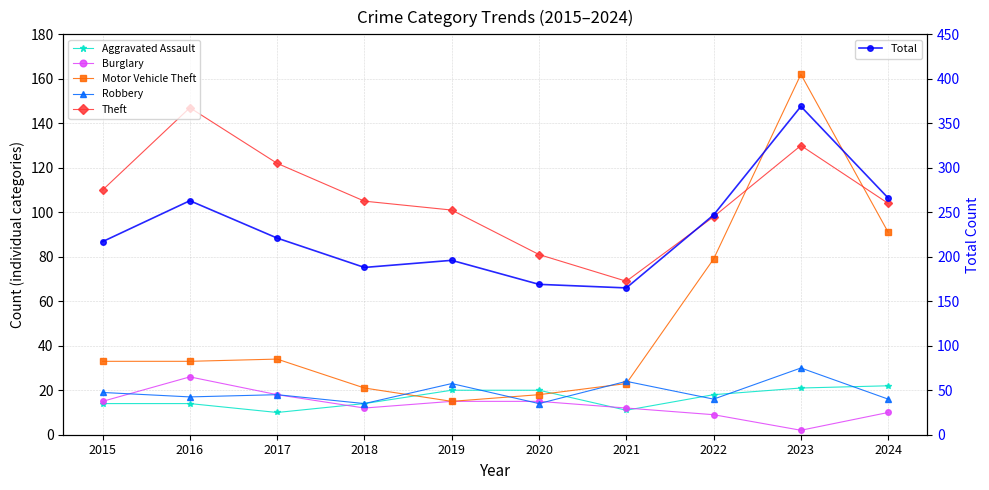

At which category is the sum across all series the highest?

2023